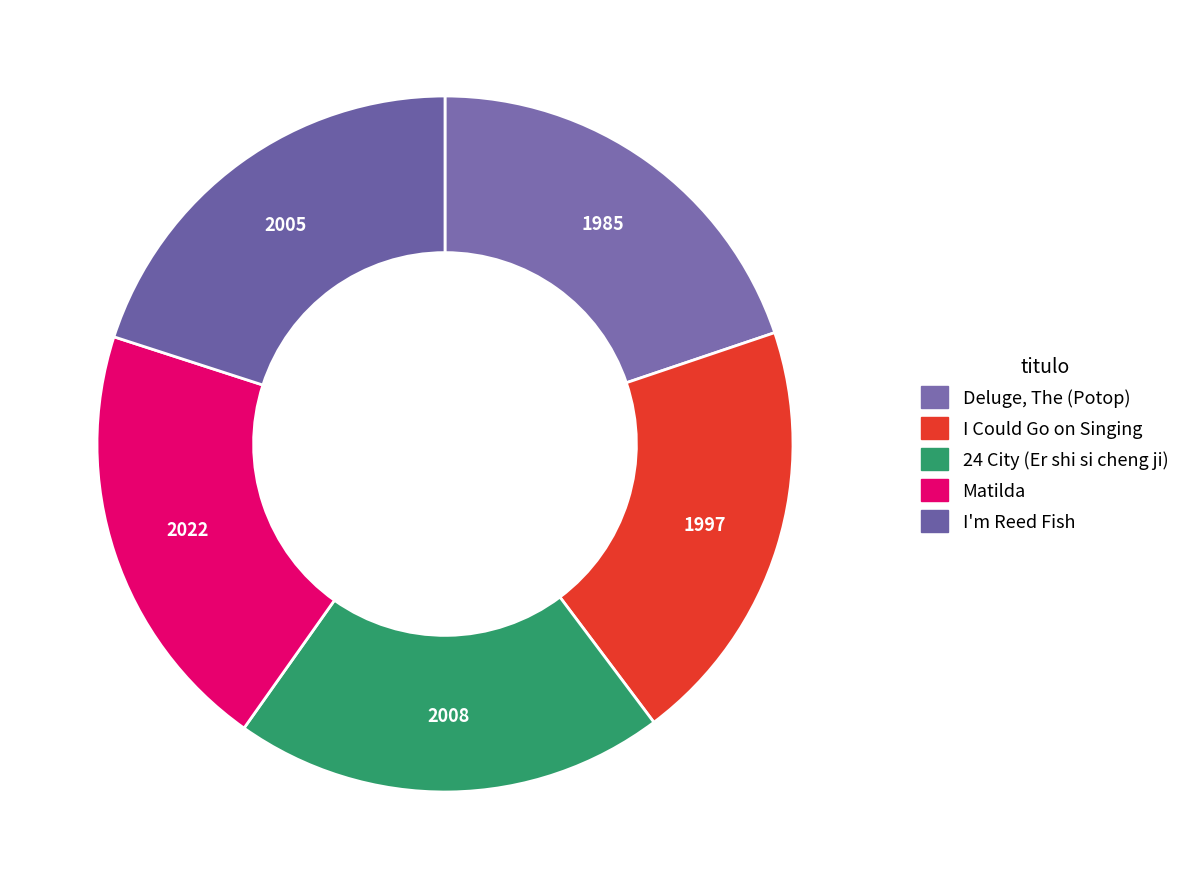

How many slices are in this pie chart?

5